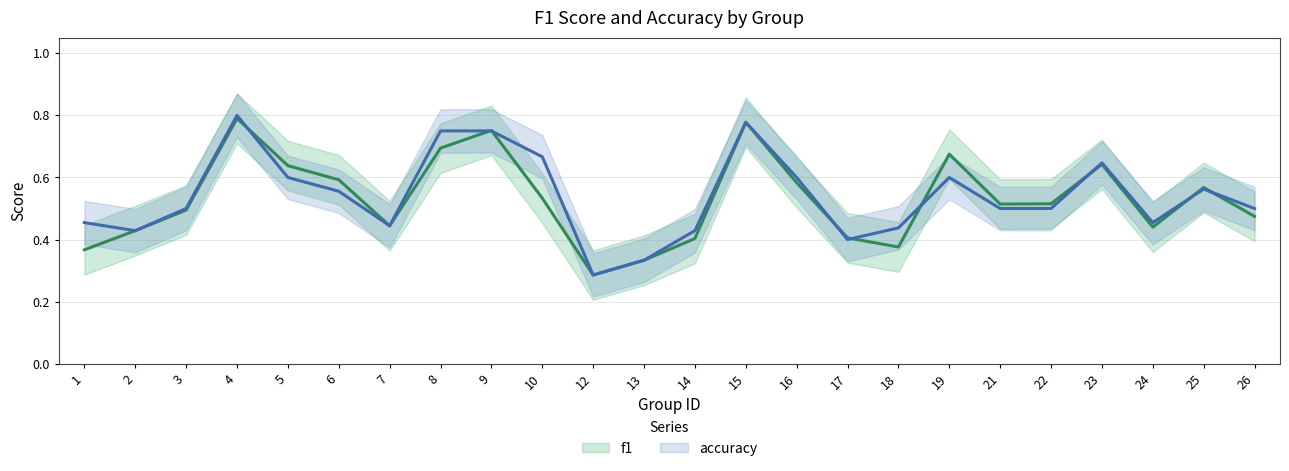

What is the average value of the accuracy series?

0.5